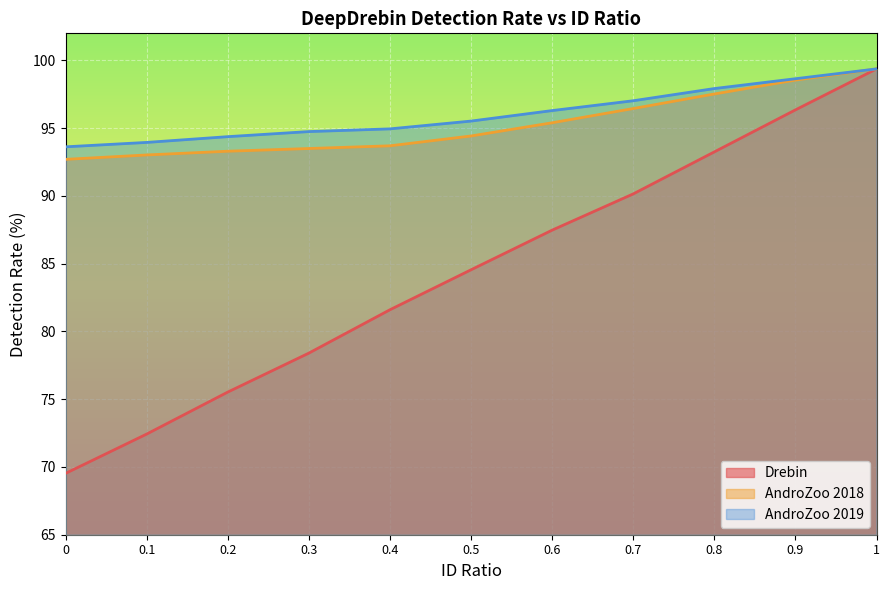

What is the total value across all series at 0.8?

288.7